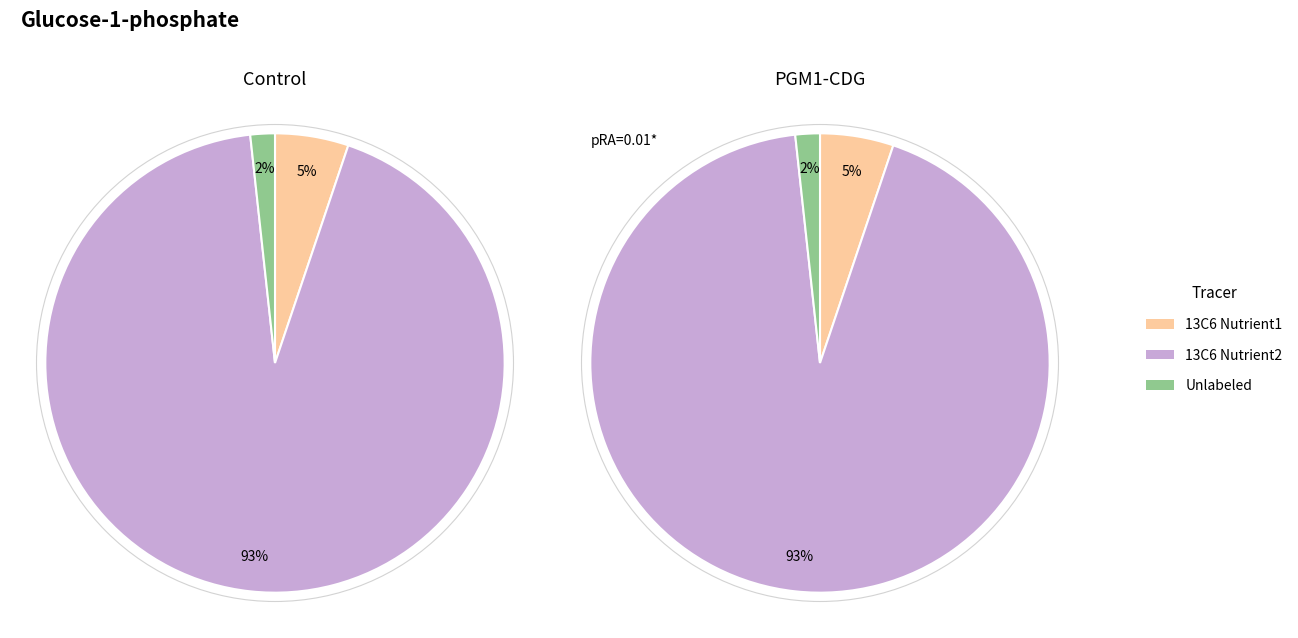

The 7 slice represents 30% of the pie. True or false?

False